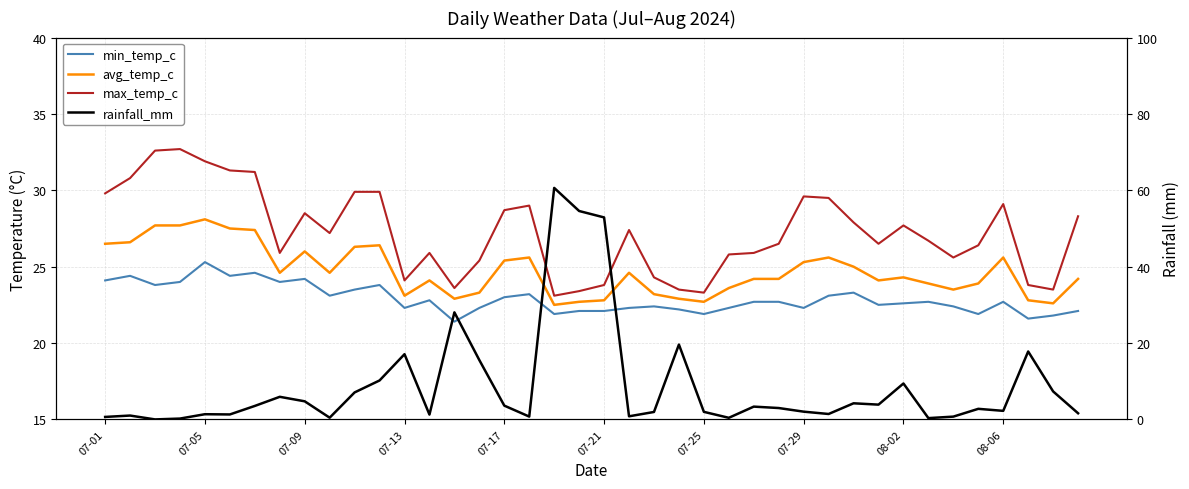

How many lines are shown in the chart?

4